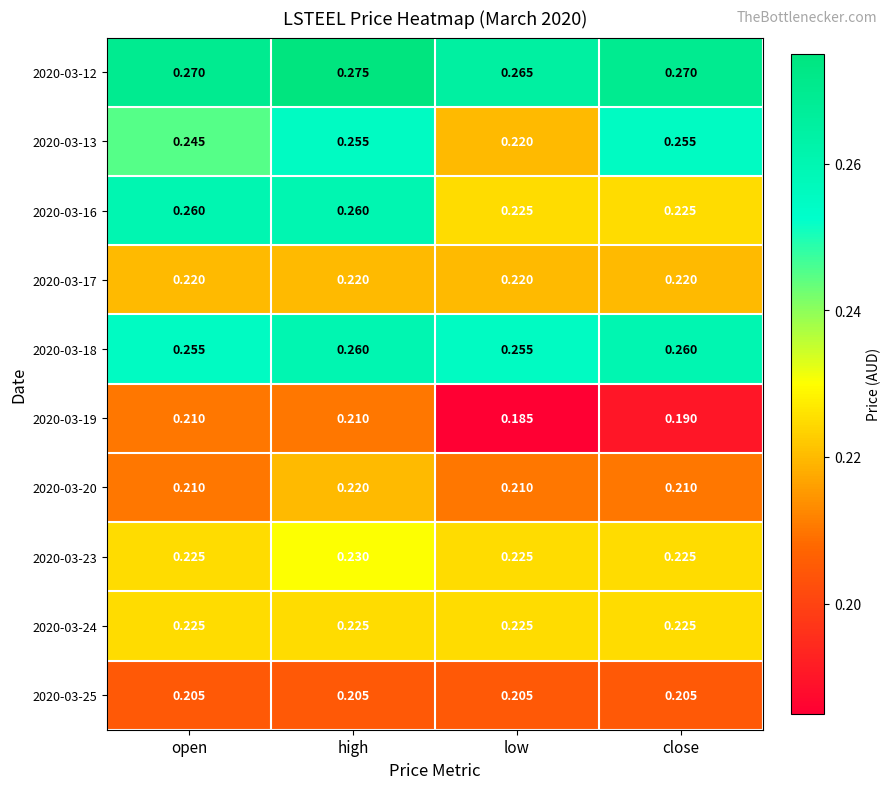

Is the value of 2020-03-16 at open greater than the value of 2020-03-17 at open?

Yes